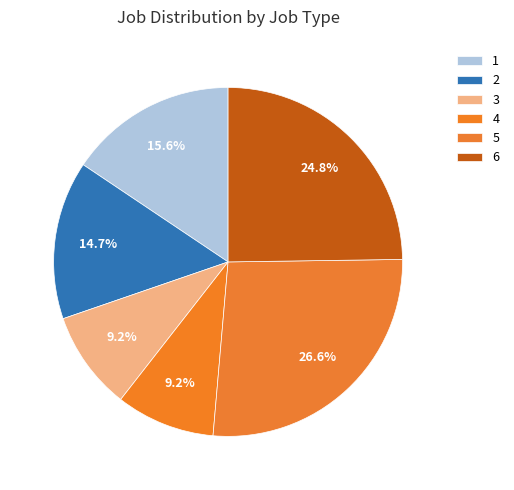

How many slices are in this pie chart?

6